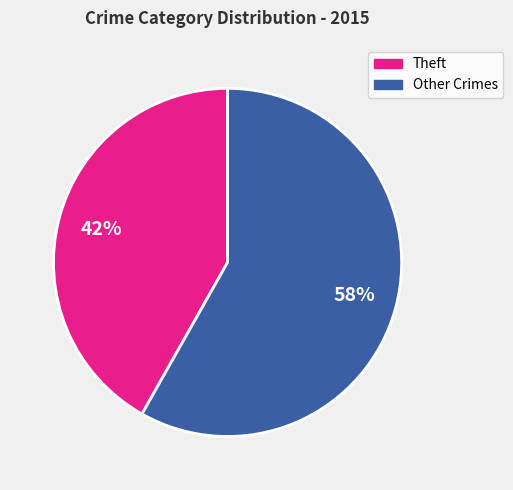

To the nearest percent, what is the average slice percentage?

50%